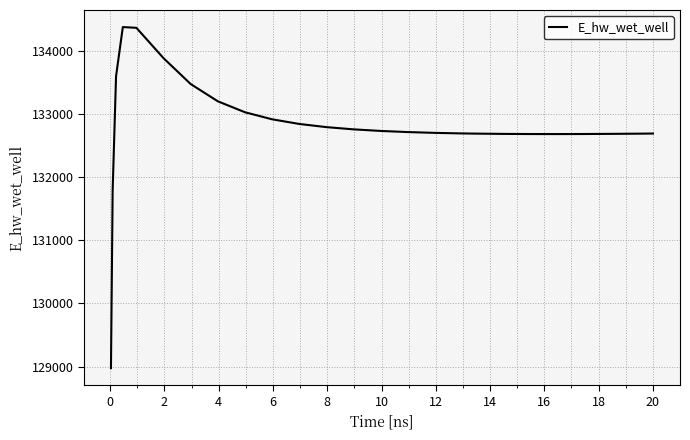

What is the difference between the maximum and minimum values?

5397.7